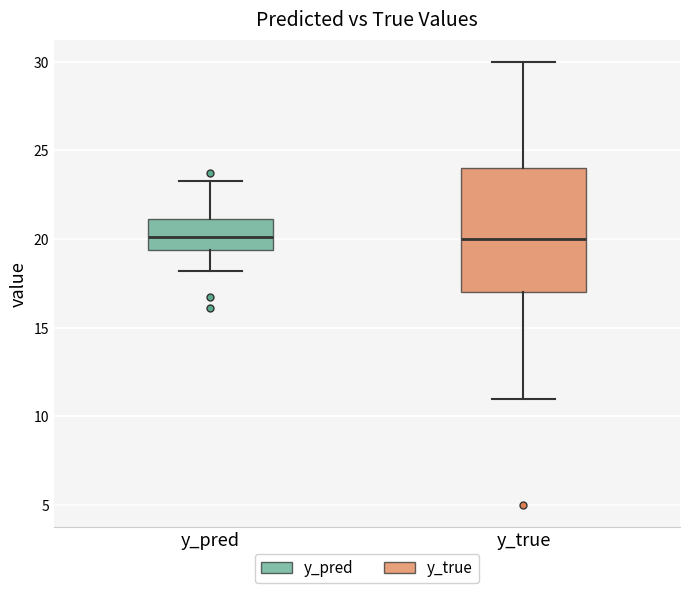

Comparing the boxes themselves (not the whiskers), which one is the tallest?

y_true